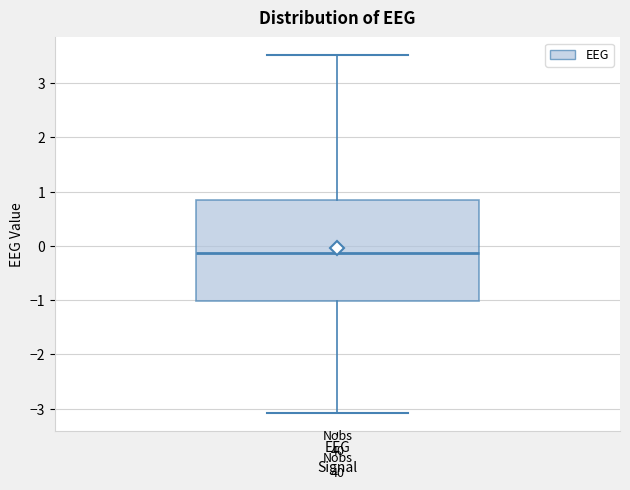

Transcribe this box plot: give where the median line is, the range the box spans, and where the two whiskers end, as read against the y-axis. The values are not printed on the chart, so give them approximately, as read against the axis.

median -0.1, box -1.0 to 0.8, whiskers -3.1 to 3.5